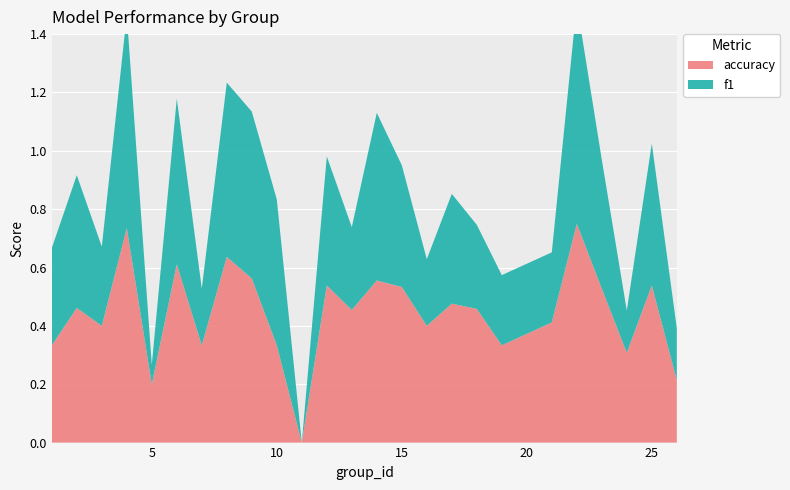

Reading left to right, transcribe all the data shown in this chart.

f1: 1=0.3	2=0.5	3=0.3	4=0.7	5=0.1	6=0.6	7=0.2	8=0.6	9=0.6	10=0.5	11=0.0	12=0.4	13=0.3	14=0.6	15=0.4	16=0.2	17=0.4	18=0.3	19=0.2	21=0.2	22=0.8	23=0.4	24=0.1	25=0.5	26=0.2
accuracy: 1=0.3	2=0.5	3=0.4	4=0.7	5=0.2	6=0.6	7=0.3	8=0.6	9=0.6	10=0.3	11=0.0	12=0.5	13=0.5	14=0.6	15=0.5	16=0.4	17=0.5	18=0.5	19=0.3	21=0.4	22=0.8	23=0.5	24=0.3	25=0.5	26=0.2